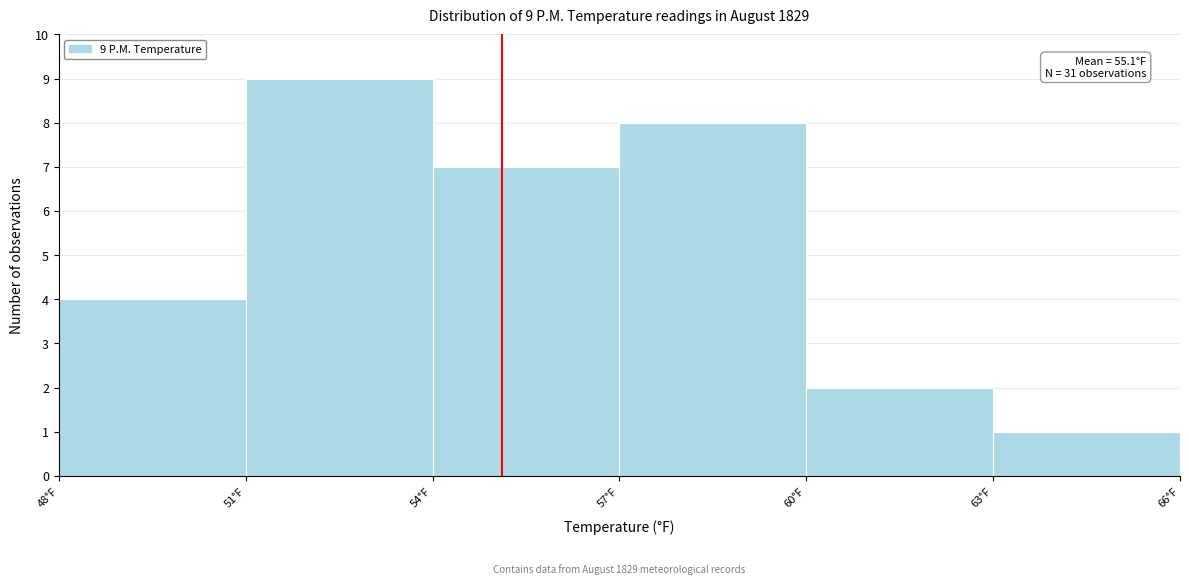

Over which range of the x-axis is the bar tallest?

51 to 54